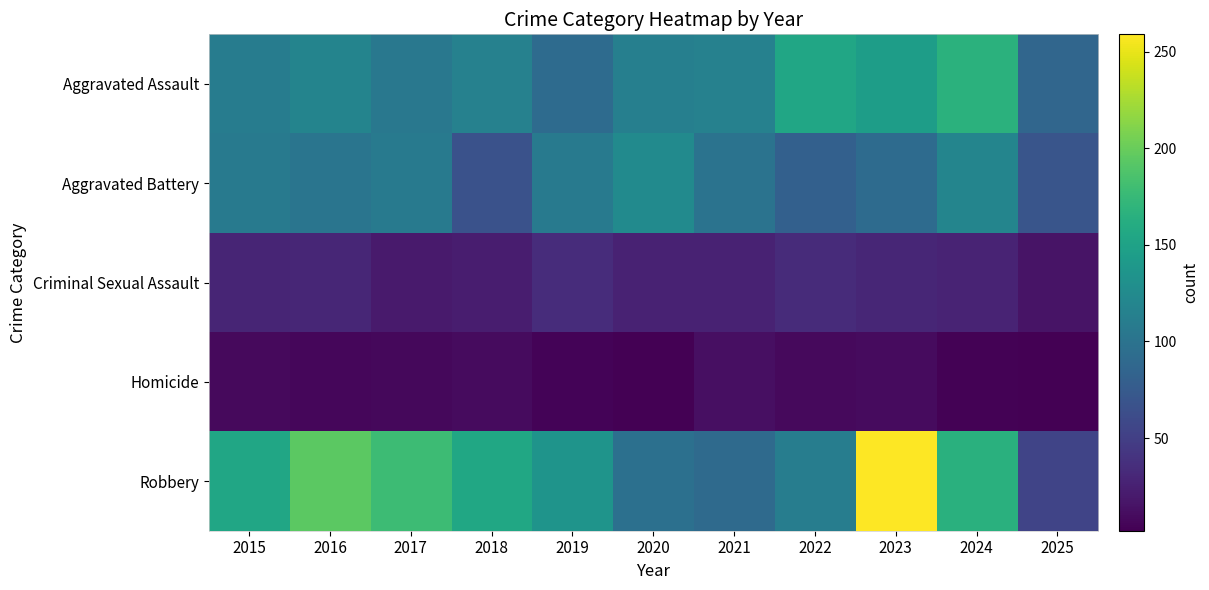

What is the greatest value displayed?

259